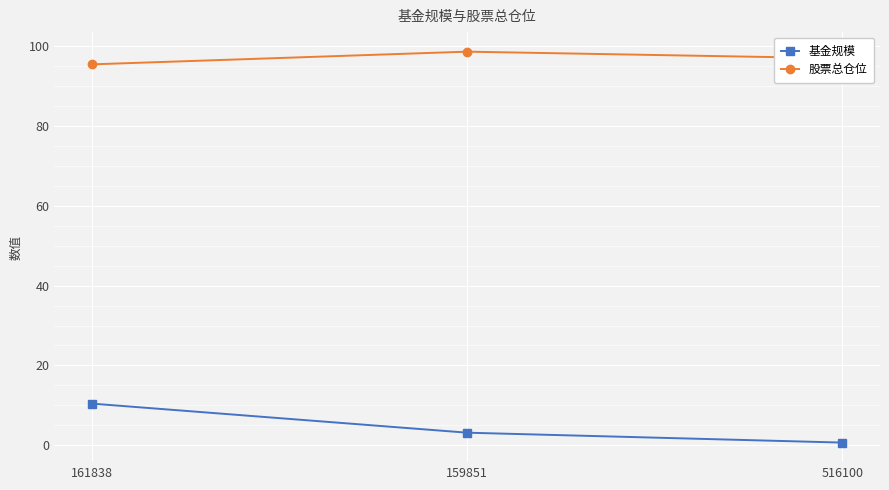

Does the chart have visible grid lines?

Yes